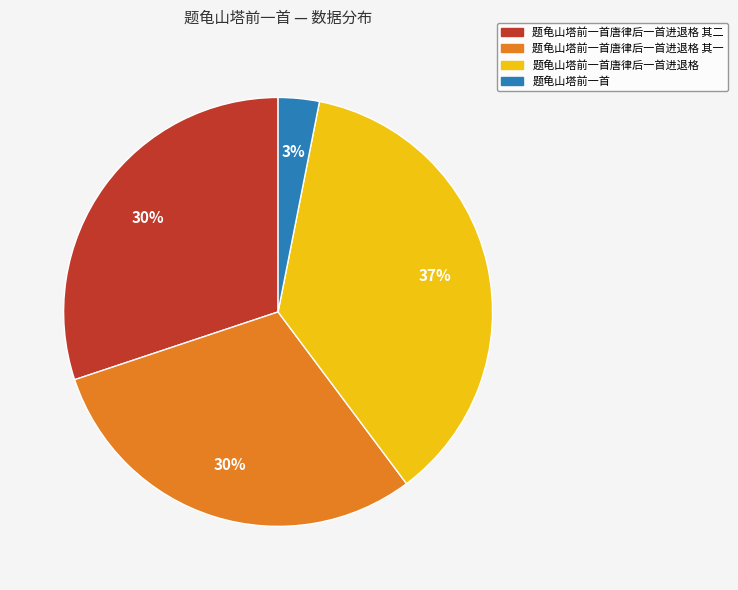

To the nearest percent, what portion does 题龟山塔前一首唐律后一首进退格 其二 represent?

30%